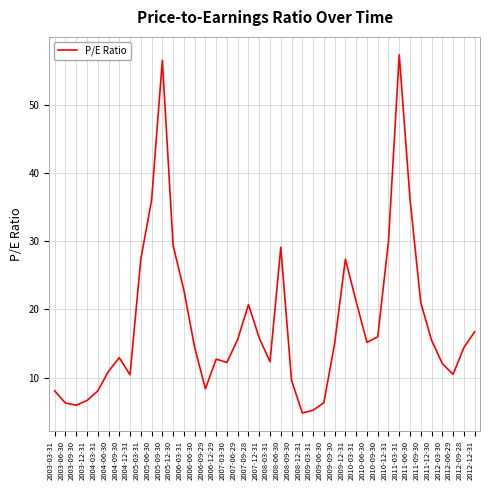

The value at 2010-09-30 is 16.0. True or false?

True